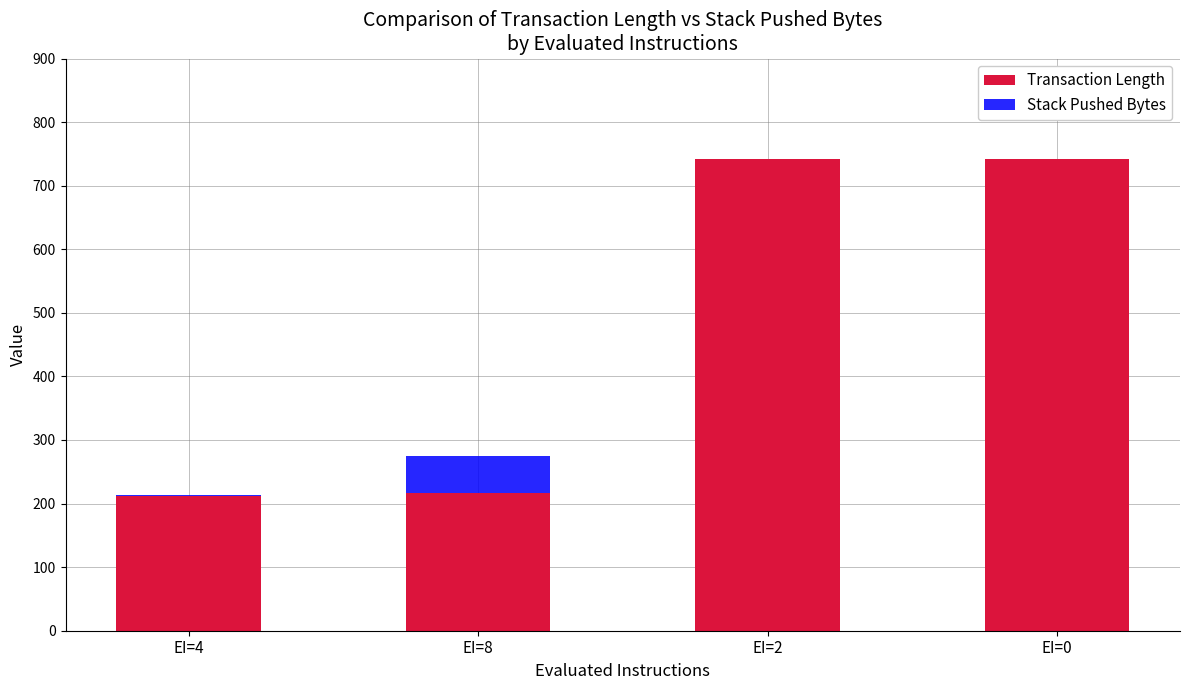

What is the sum of all Transaction Length values?

1913